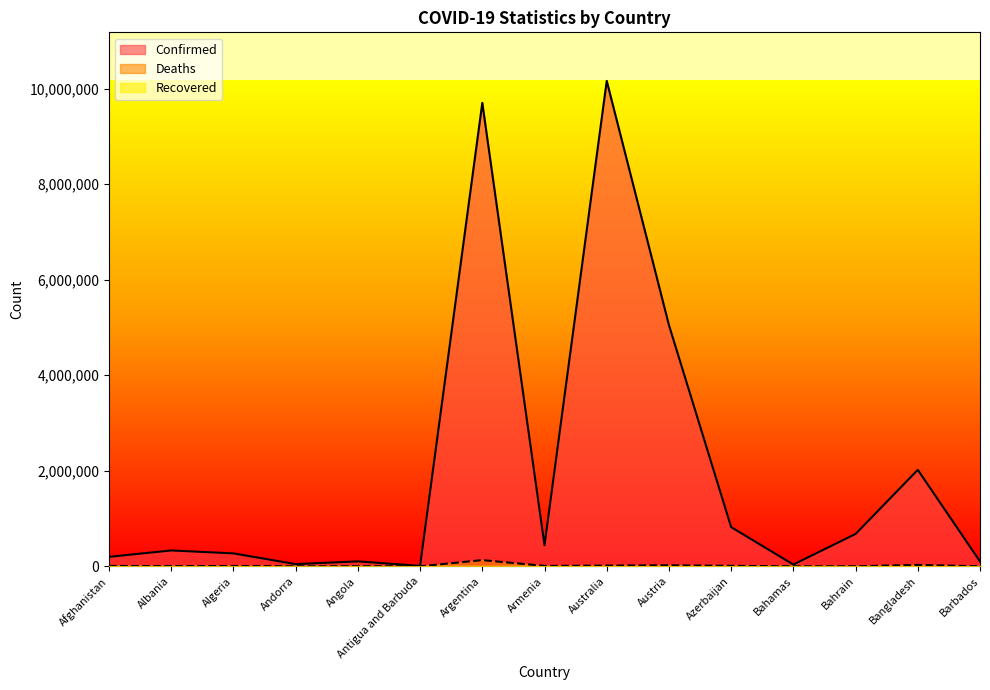

Is it true that Deaths equals 8679 at Armenia?

True